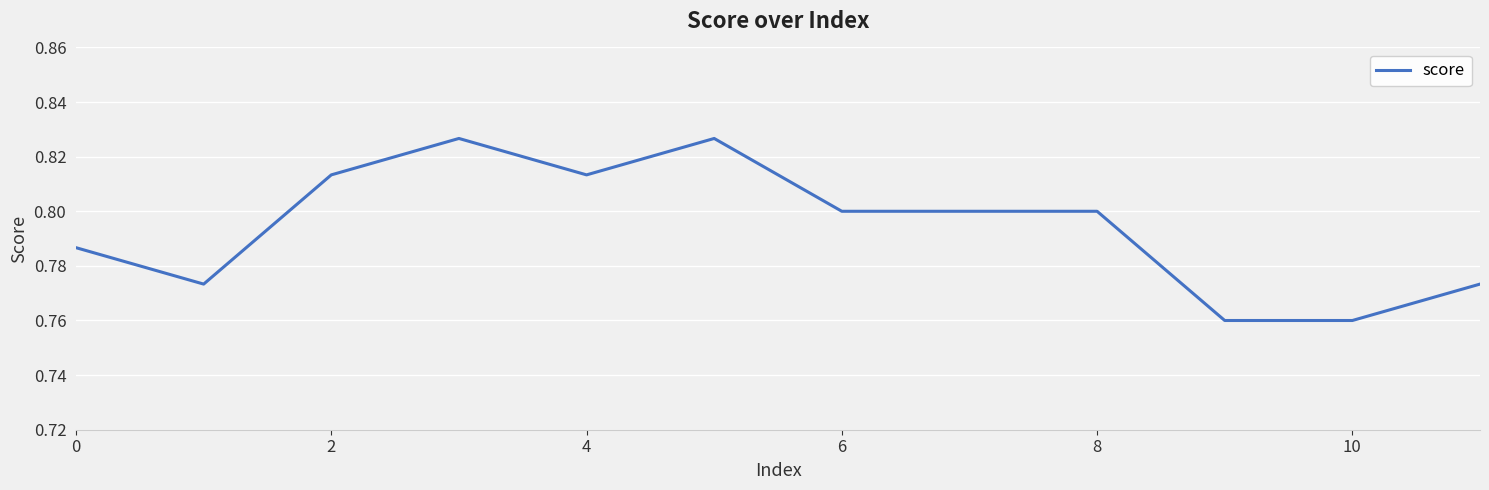

The value at 10 is 1.3. True or false?

False